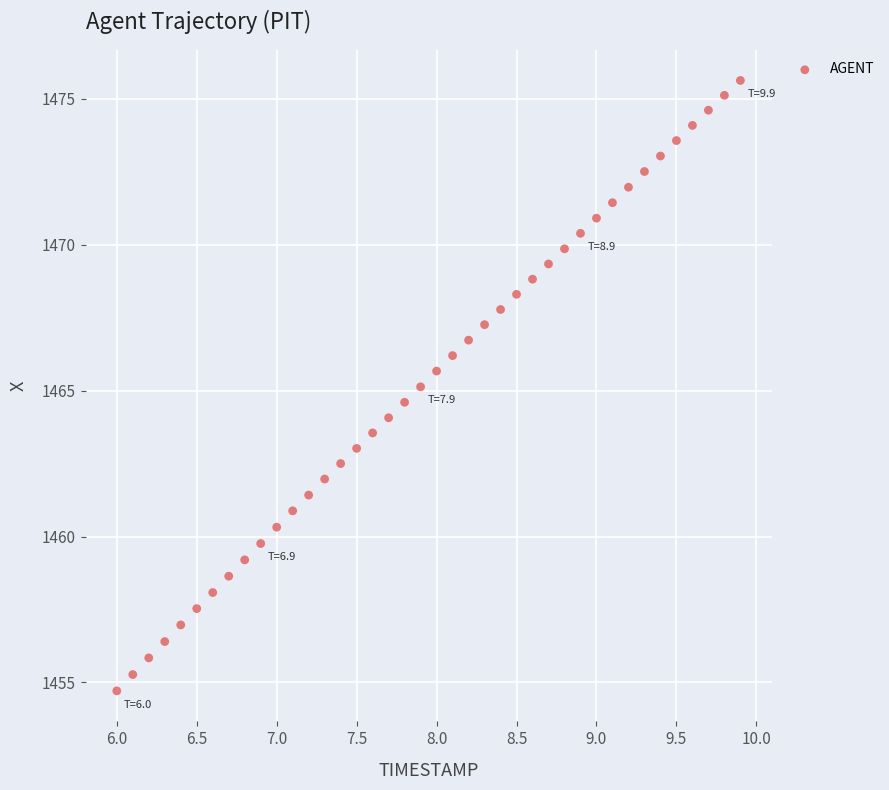

What is the range of Y values (max minus min)?

20.9